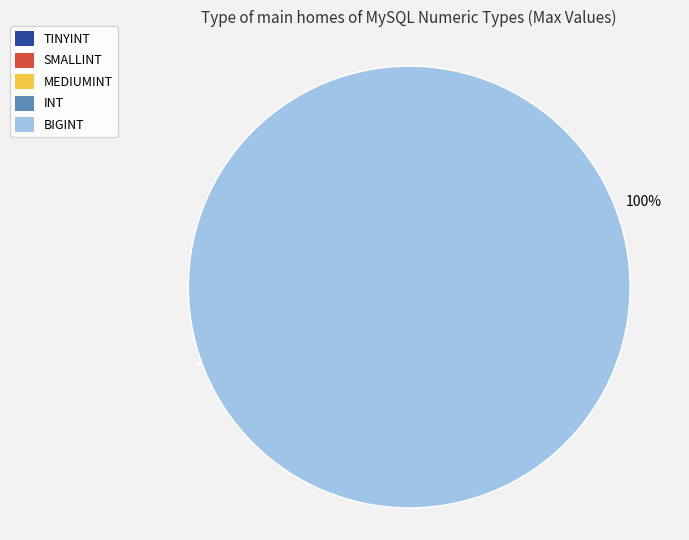

To the nearest percent, what is the average slice percentage?

20%